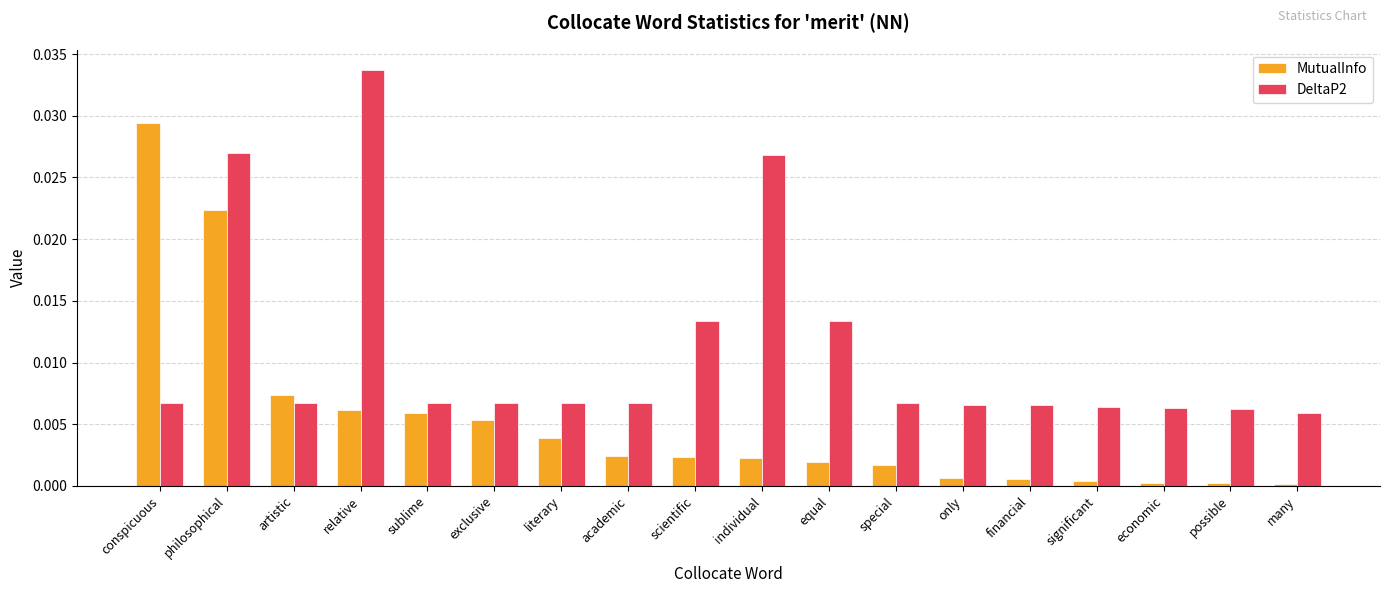

Is the value of DeltaP2 at significant greater than the value of MutualInfo at possible?

Yes